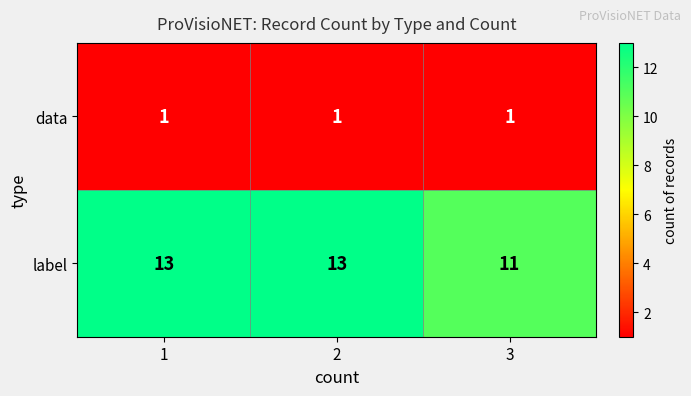

At how many categories does at least one series exceed 6?

3